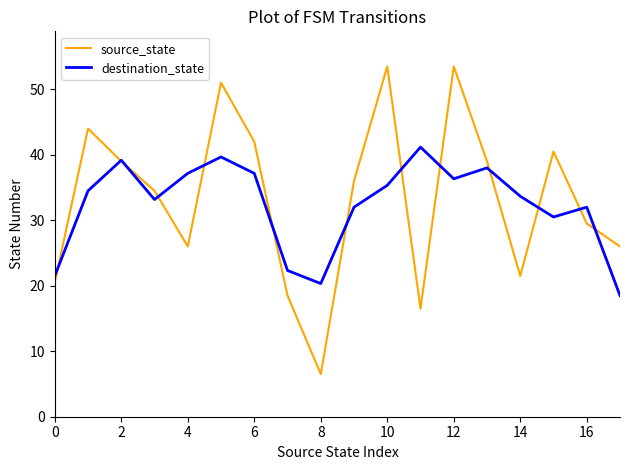

What is the smallest value displayed?

6.5